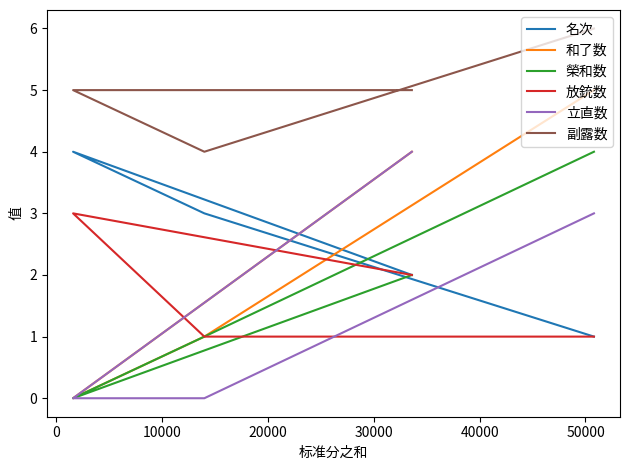

True or false: 榮和数 has a value of 2 at 0.

False